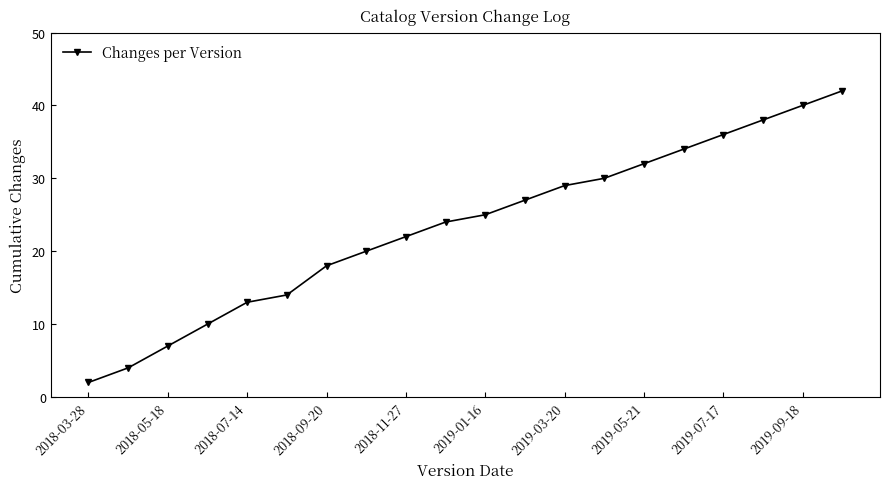

True or false: there are more than 0 points higher than both neighbors.

False